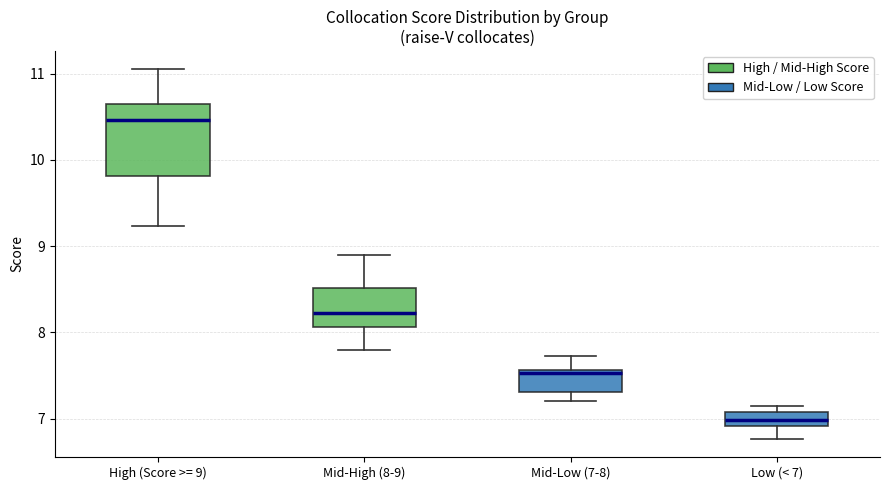

Reading left to right, transcribe this box plot: for each box, give where its median line is, the range the box spans, and where its two whiskers end, as read against the y-axis. The values are not printed on the chart, so give them approximately, as read against the axis.

High (Score >= 9): median 10.5, box 9.8 to 10.7, whiskers 9.2 to 11.1
Mid-High (8-9): median 8.2, box 8.1 to 8.5, whiskers 7.8 to 8.9
Mid-Low (7-8): median 7.5, box 7.3 to 7.6, whiskers 7.2 to 7.7
Low (< 7): median 7.0, box 6.9 to 7.1, whiskers 6.8 to 7.2